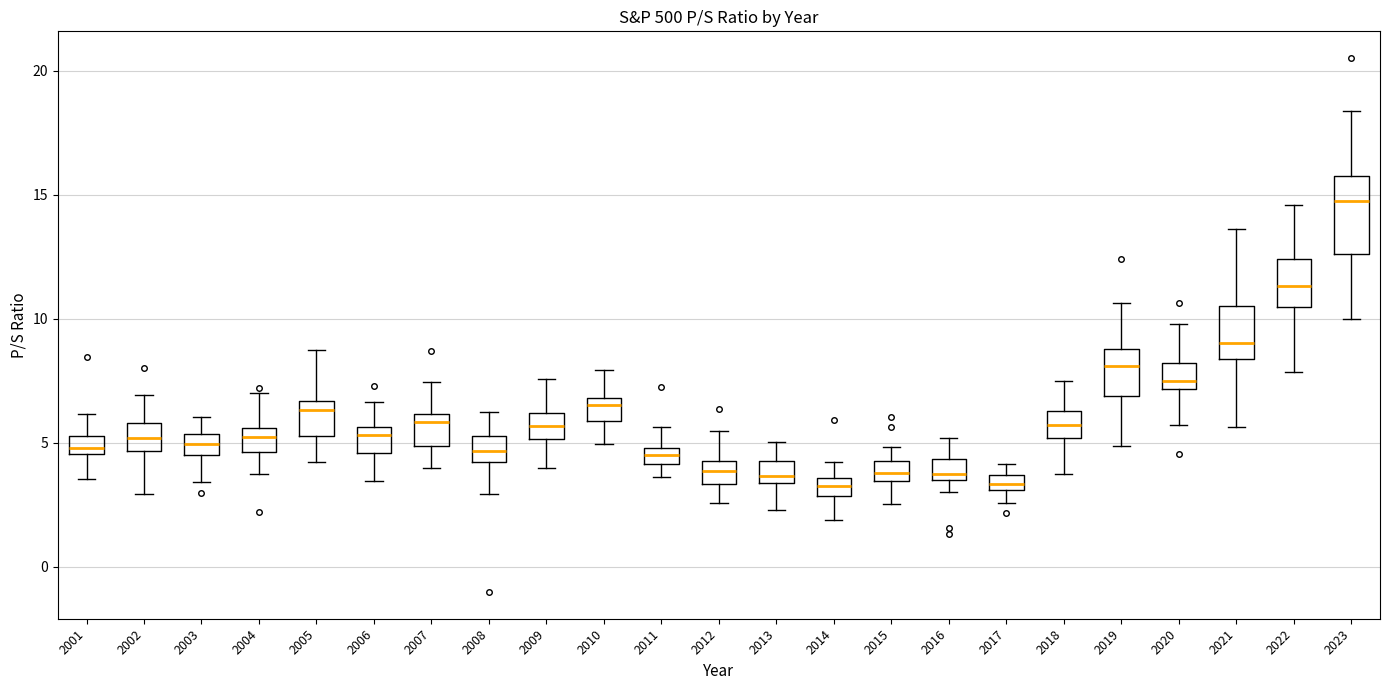

Where is the lower edge of the box at x = 2023 on the y-axis? The values are not printed on the chart, so give them approximately, as read against the axis.

12.5